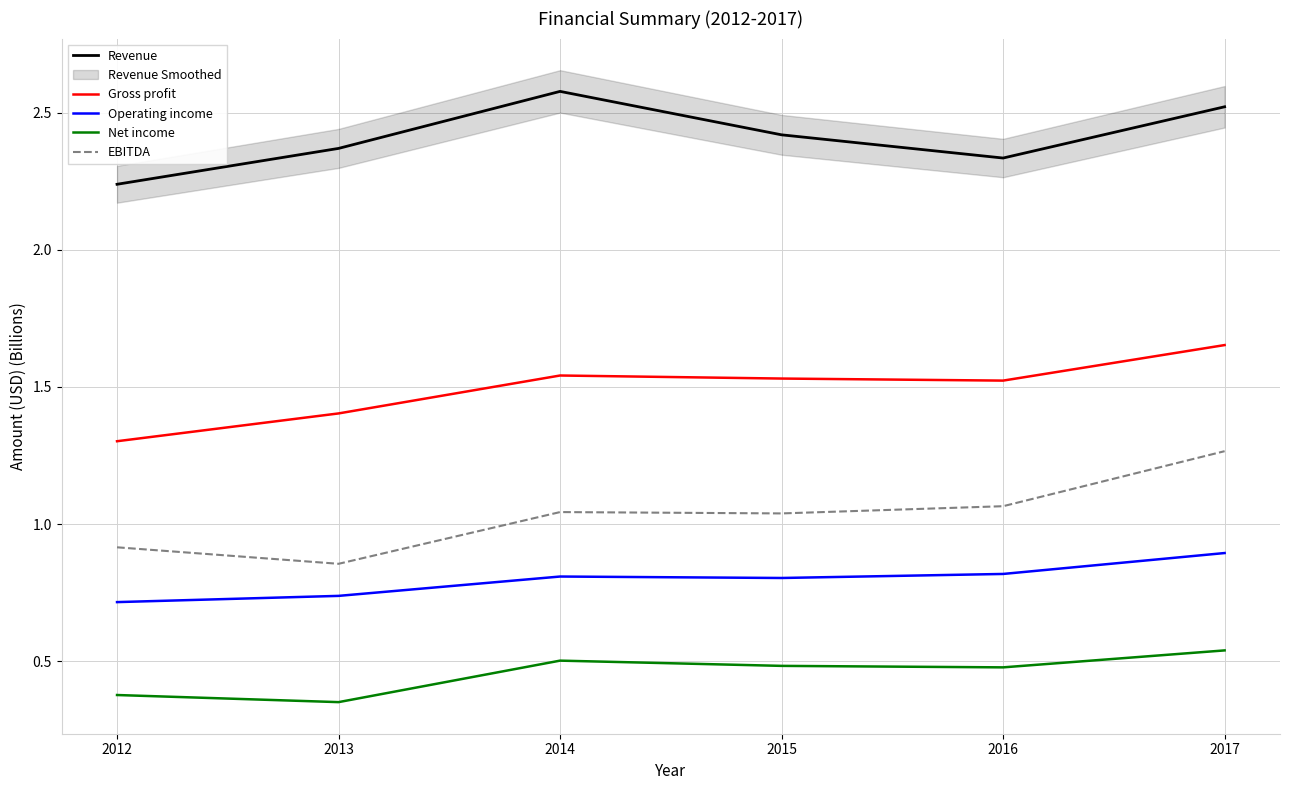

What is the difference between the highest and lowest values at 2012?

1.9